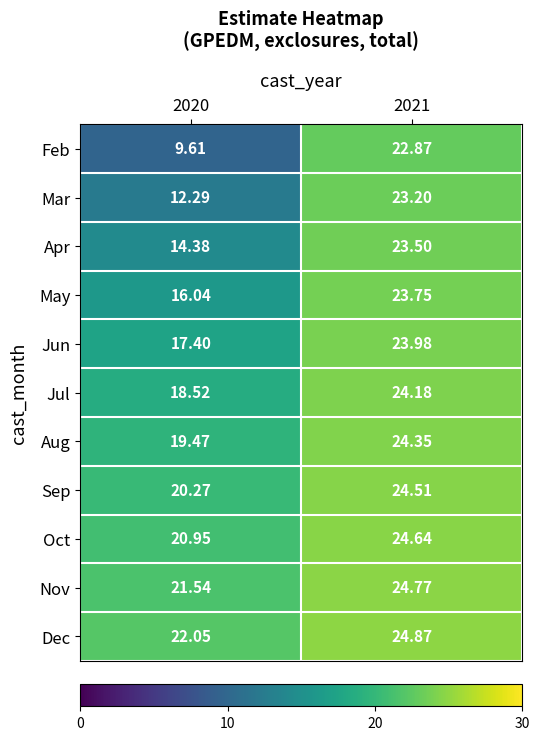

Which series has the widest spread of values?

Feb